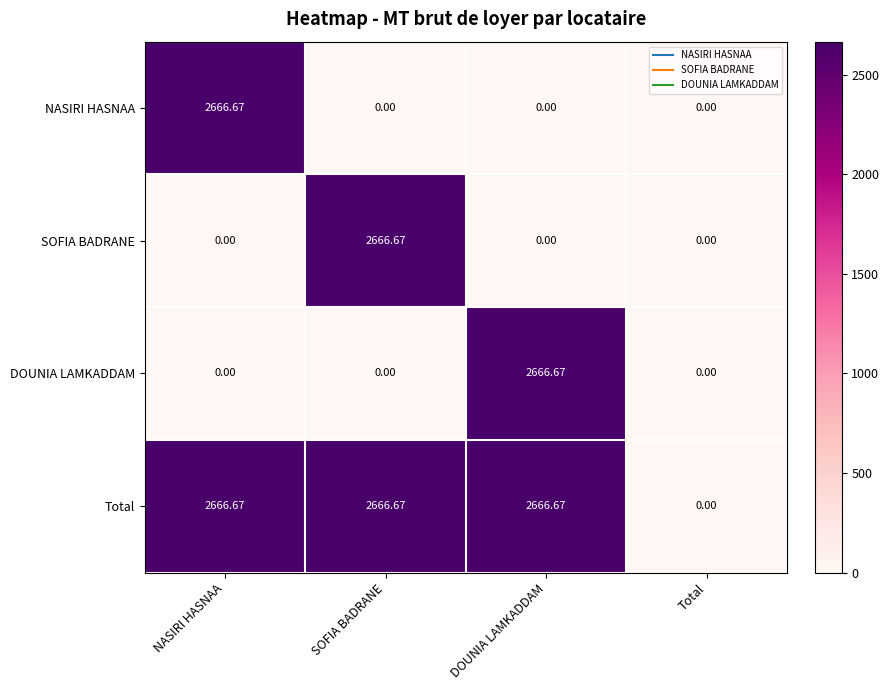

Which series has the largest total across all categories?

Total